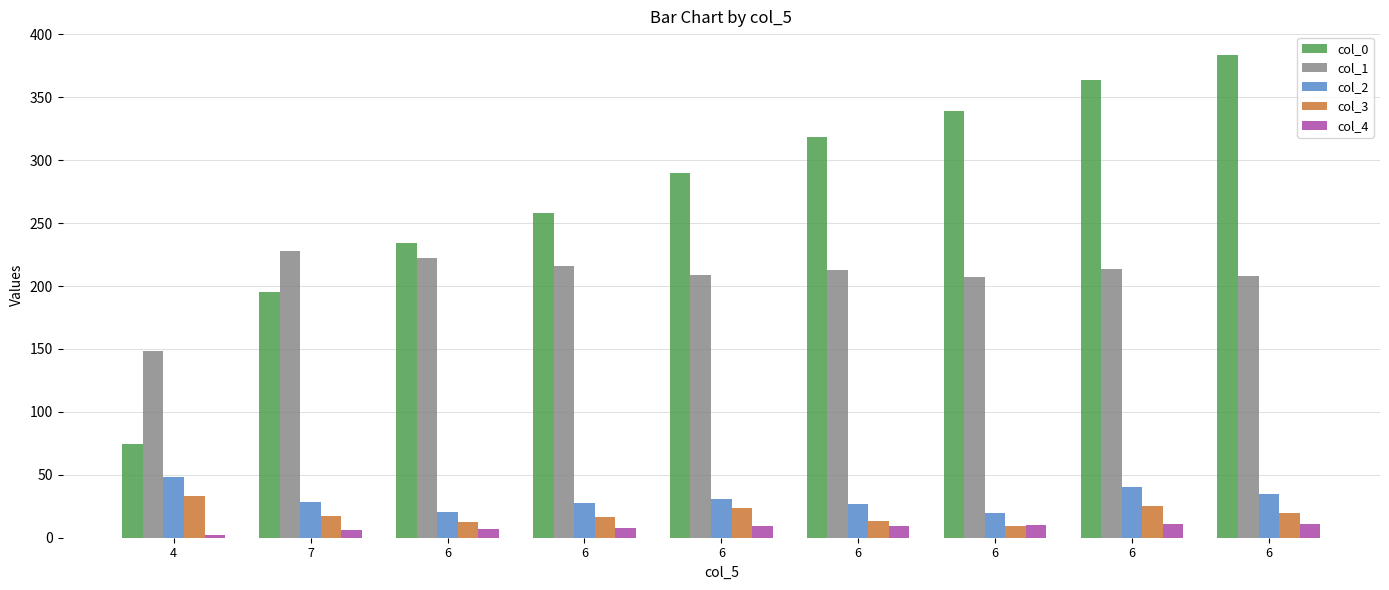

Are the bars grouped side by side (vs. stacked)?

Yes